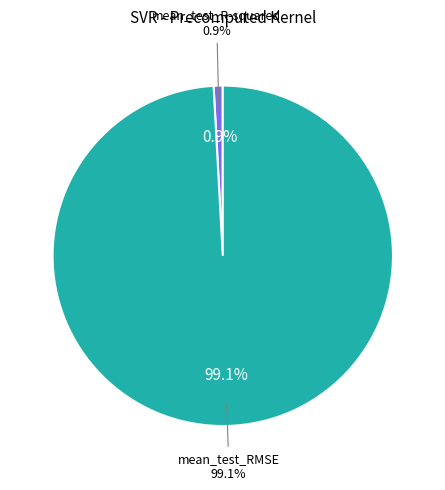

Combined, do mean_test_RMSE and mean_test_R-squared account for over 50%?

Yes